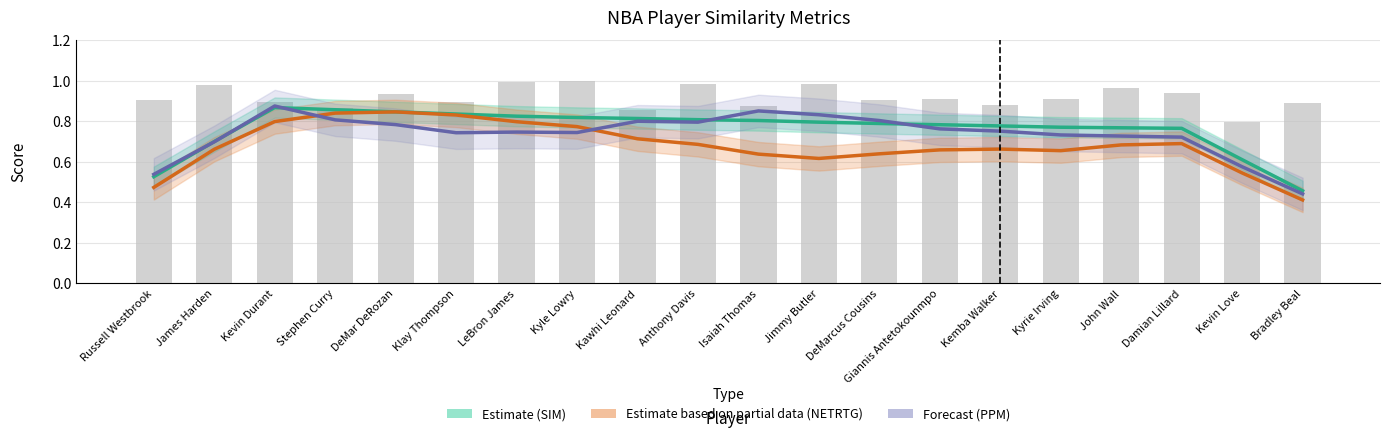

What is the approximate value of Estimate (SIM) at Jimmy Butler?

0.8